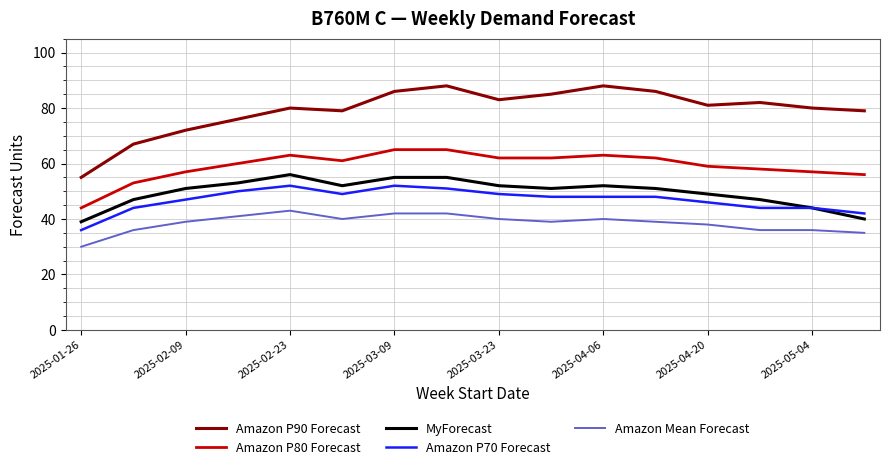

True or false: Amazon P90 Forecast and Amazon Mean Forecast cross at least once.

False